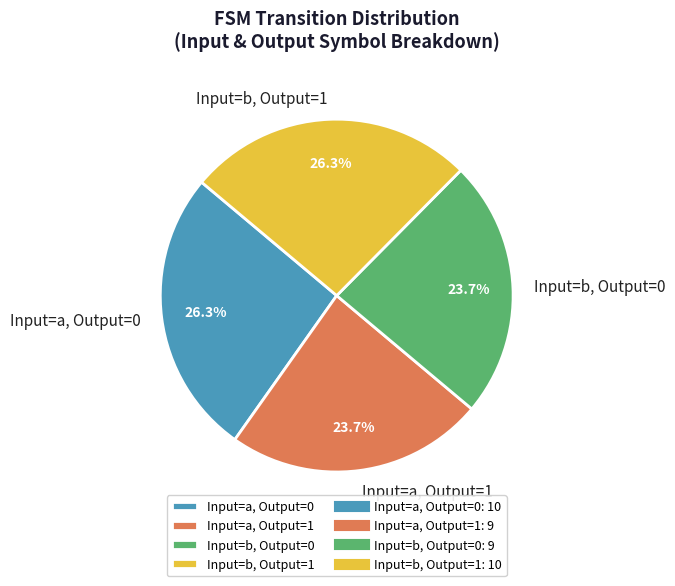

Does Input=a, Output=1 represent more than half of the total?

No